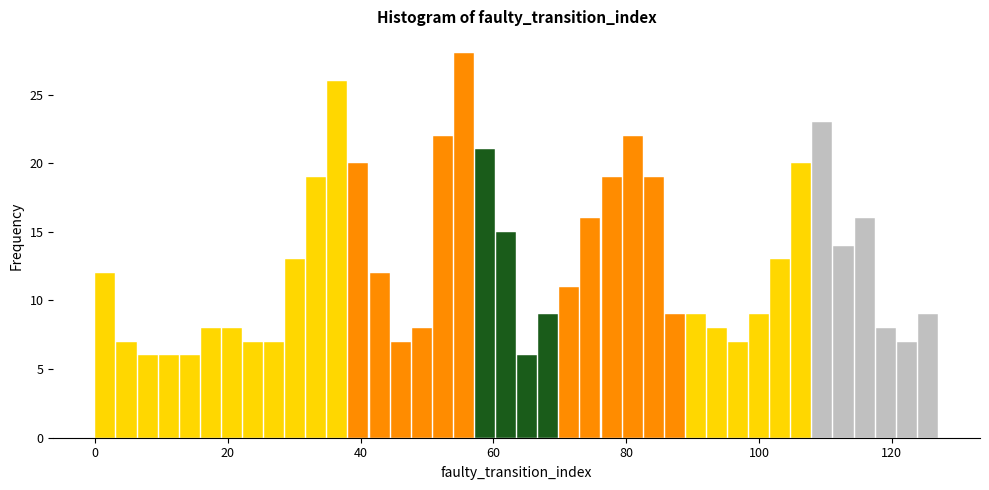

Around what value on the x-axis is the tallest bar? Give the approximate position of its centre, as read against the axis.

56